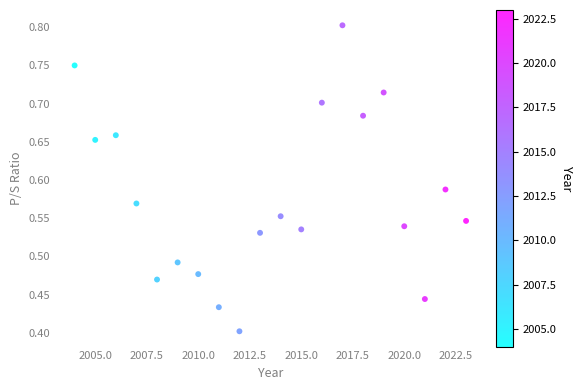

What is the range of X values (max minus min)?

19.0